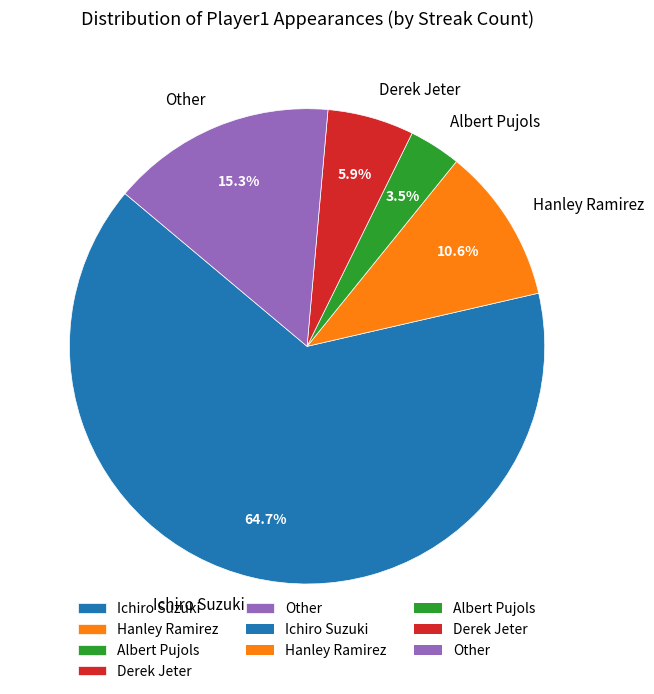

To the nearest percent, what is the difference between the Other and Ichiro Suzuki slice percentages?

49%